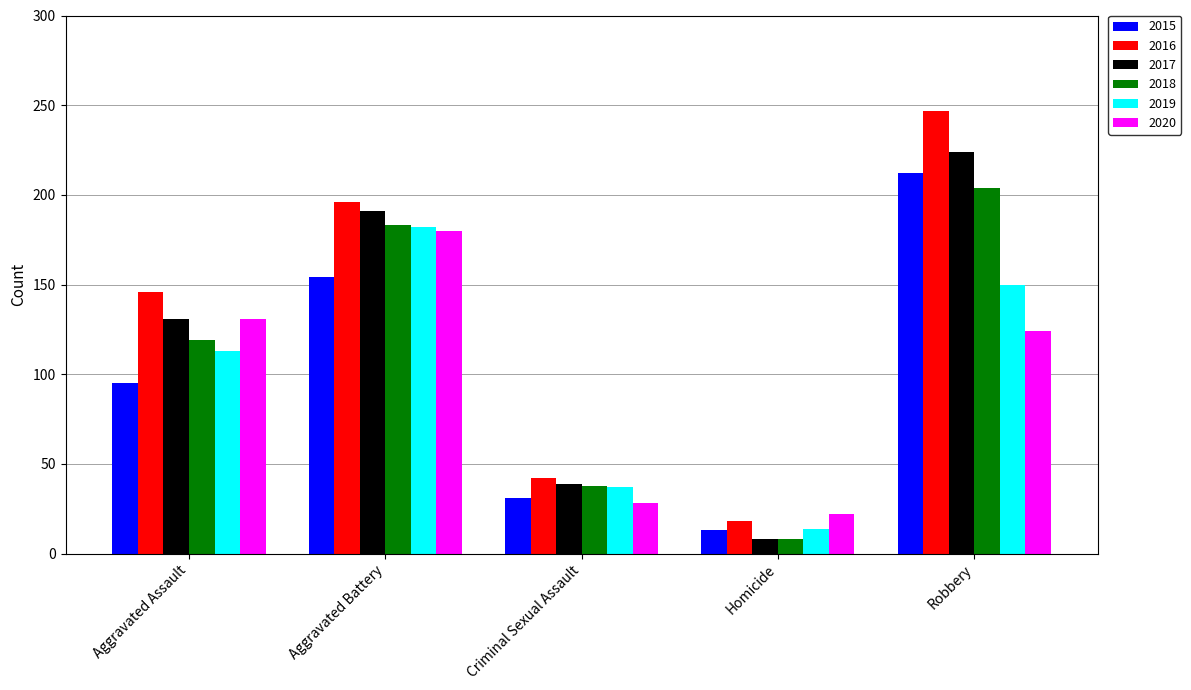

What is the label of the 1st bar from the right?

Robbery